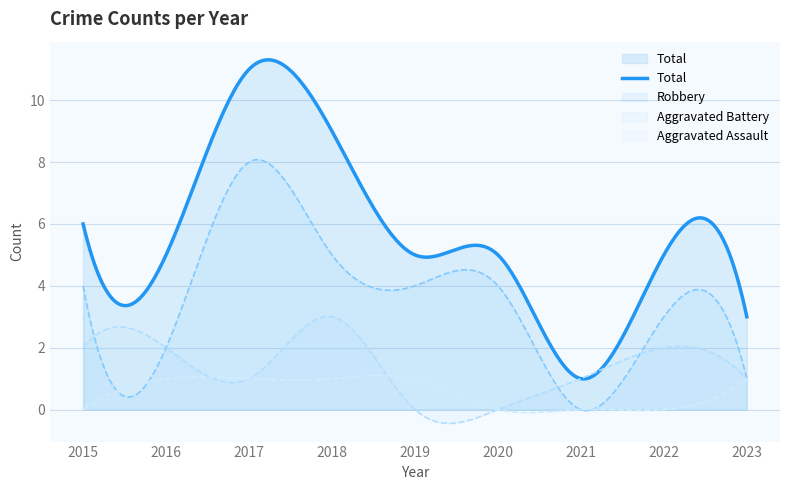

How many Total values are between 5 and 6?

5